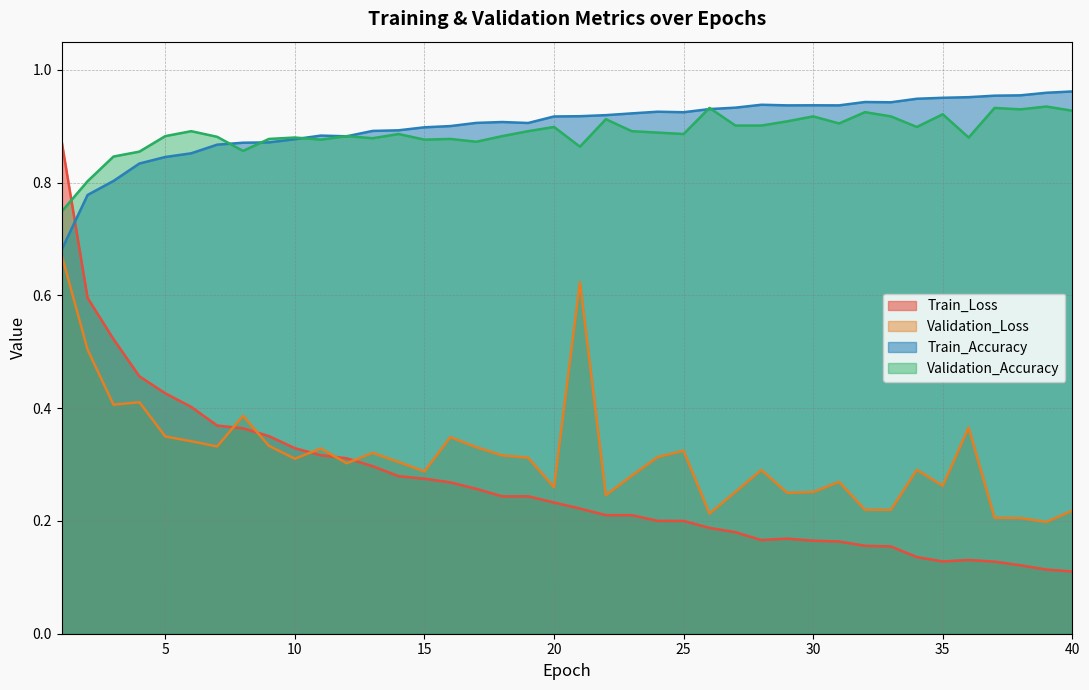

Which series changed the most between 18 and 38?

Train_Loss